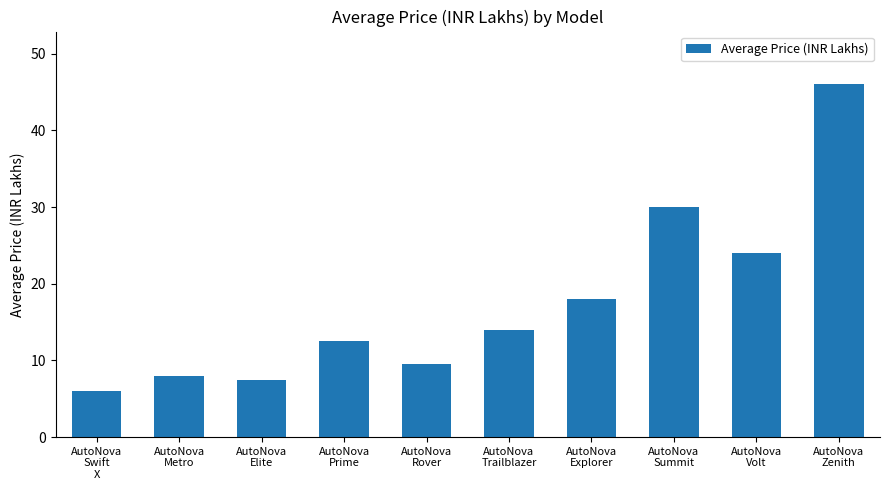

Is it true that the value at AutoNova
Summit is 30.0?

True